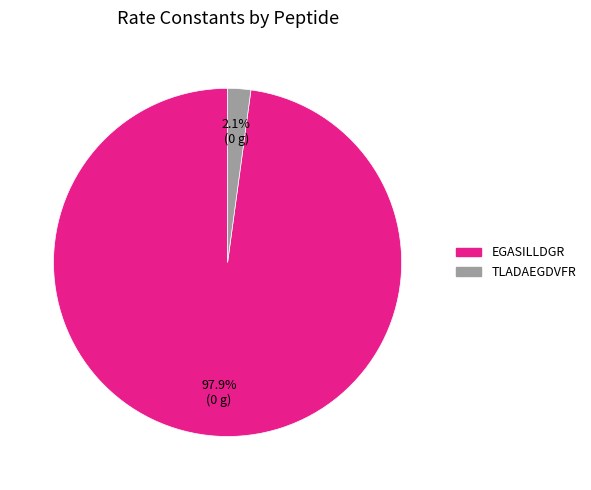

What percentage is the TLADAEGDVFR slice, to the nearest percent?

2%